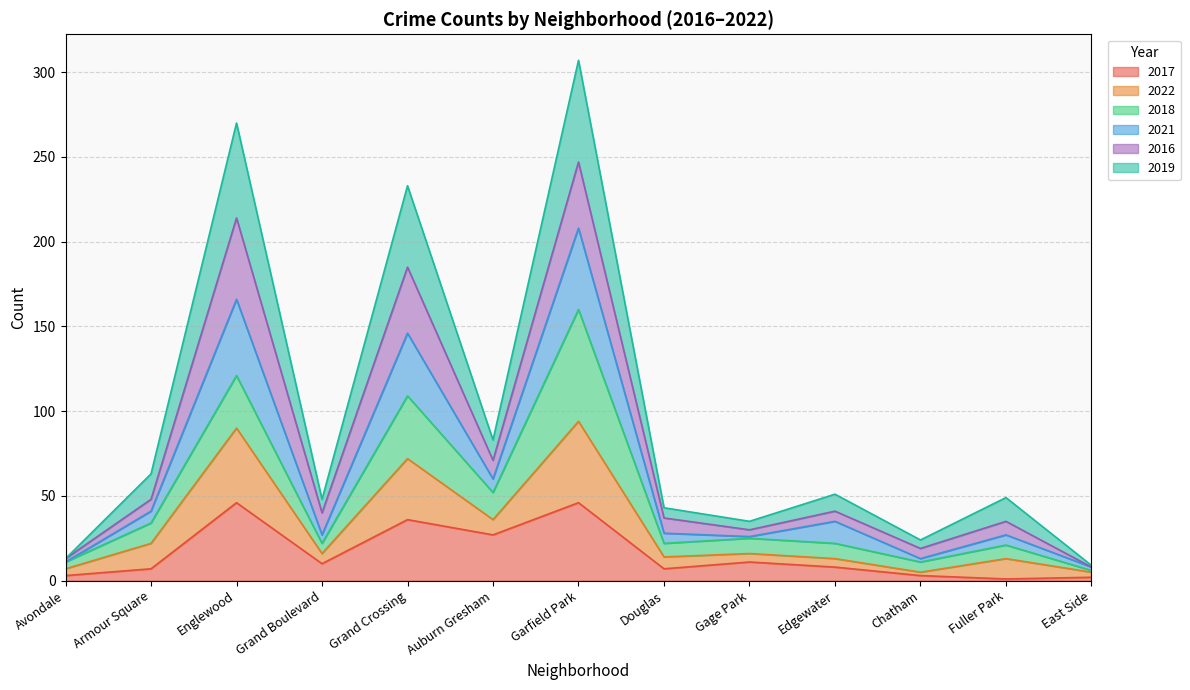

True or false: 2022 has a value of 9 at Douglas.

False